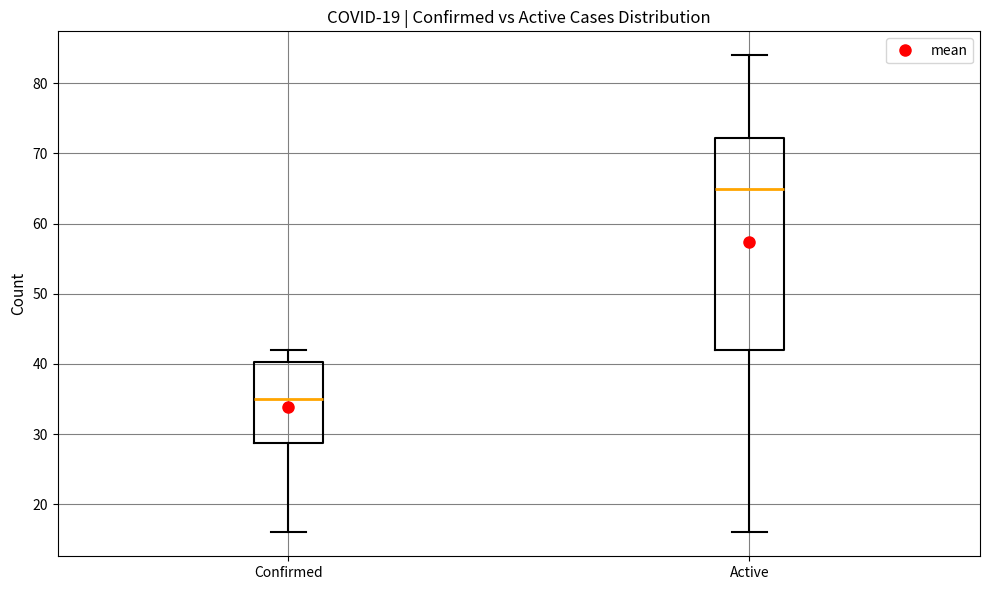

Which box is the tallest, from its lower edge to its upper edge?

Active